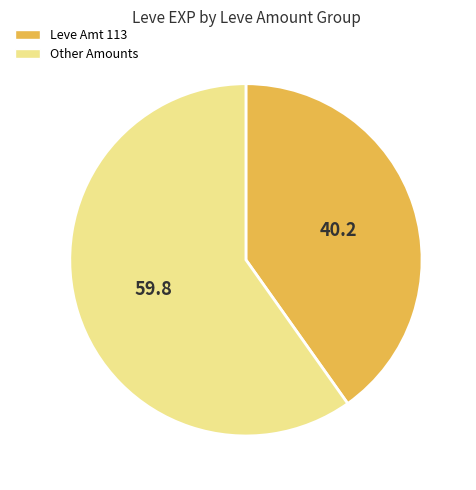

Does any single category account for the majority?

Yes